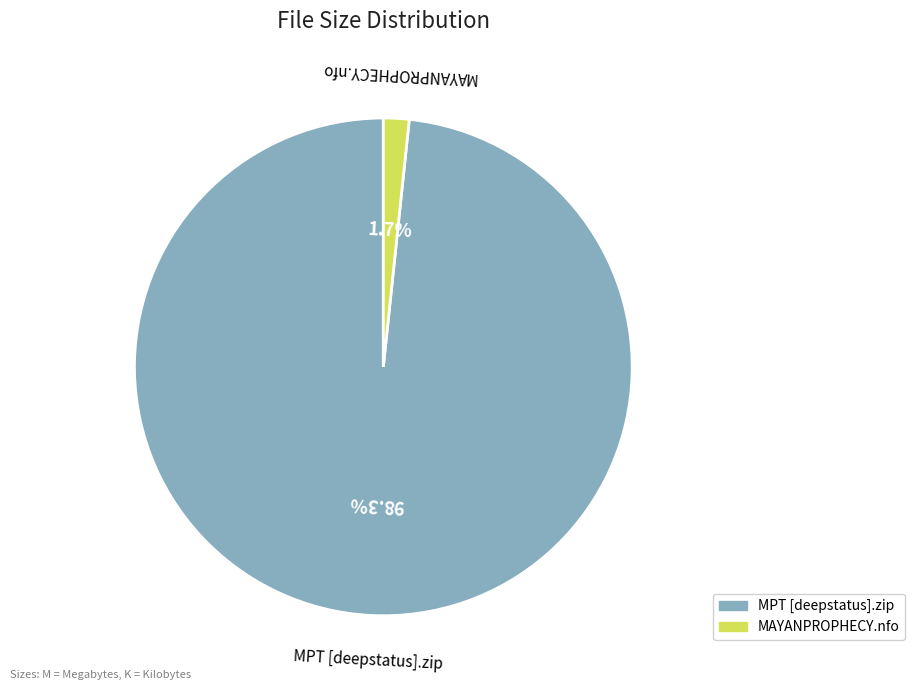

Which slice is the smallest?

MAYANPROPHECY.nfo